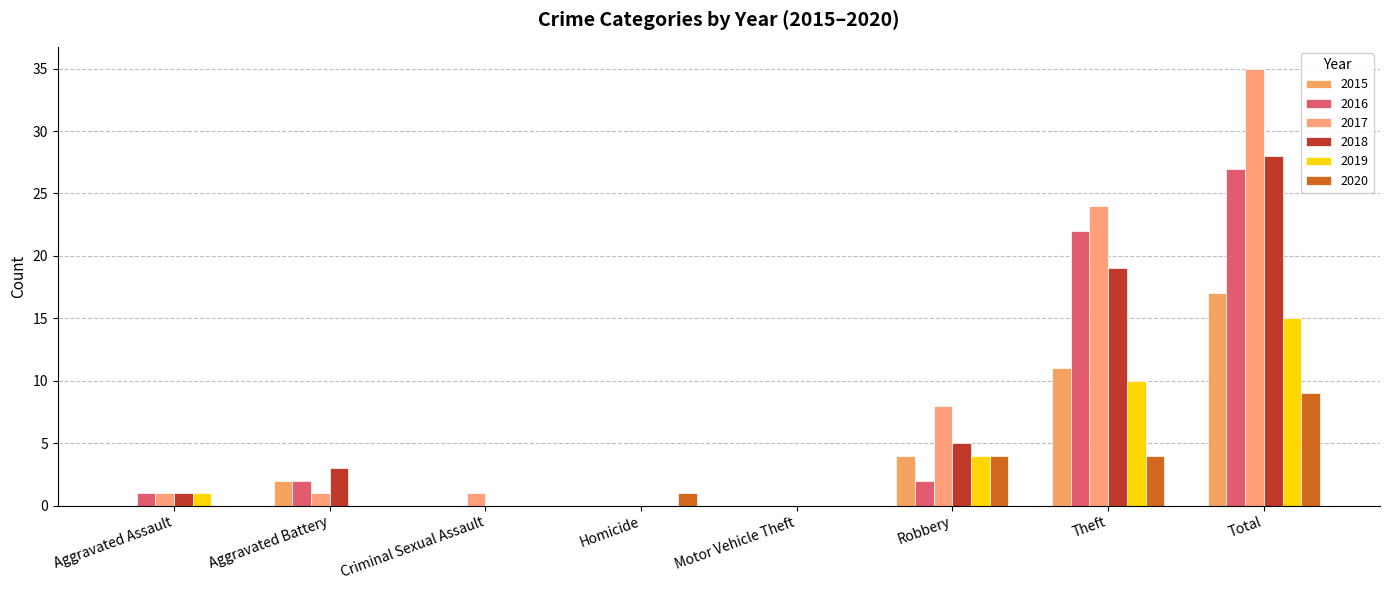

Which category has the highest value in the 2020 series?

Total